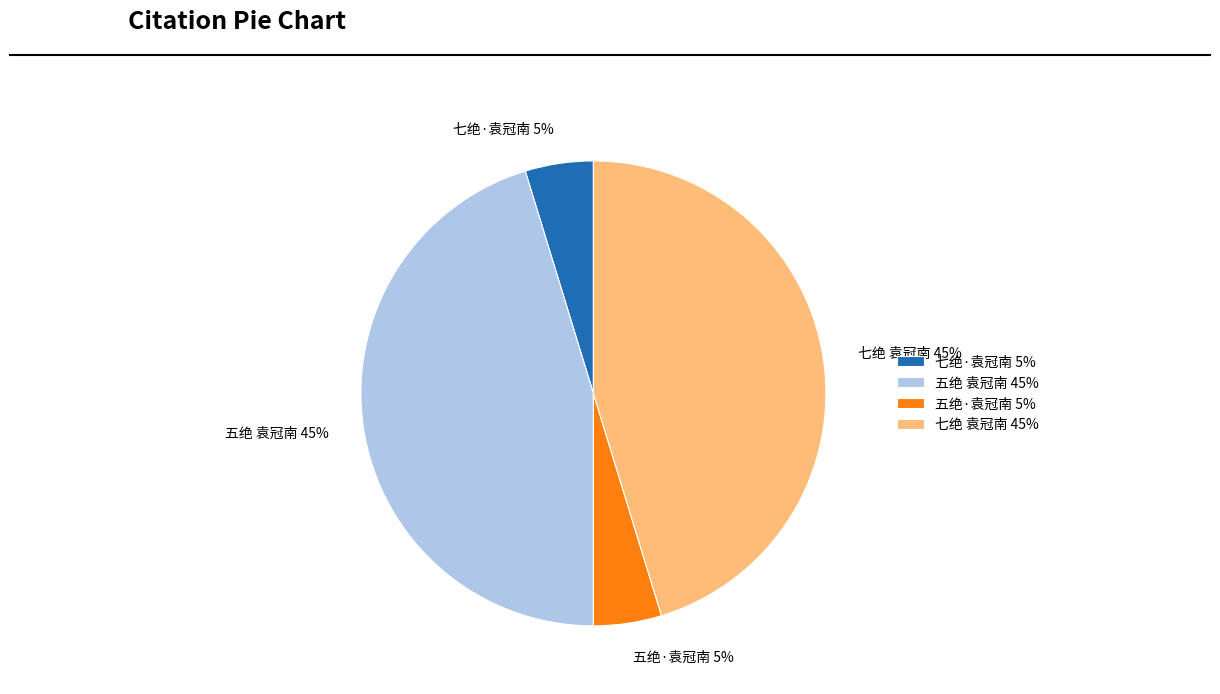

How many slices are in this pie chart?

4